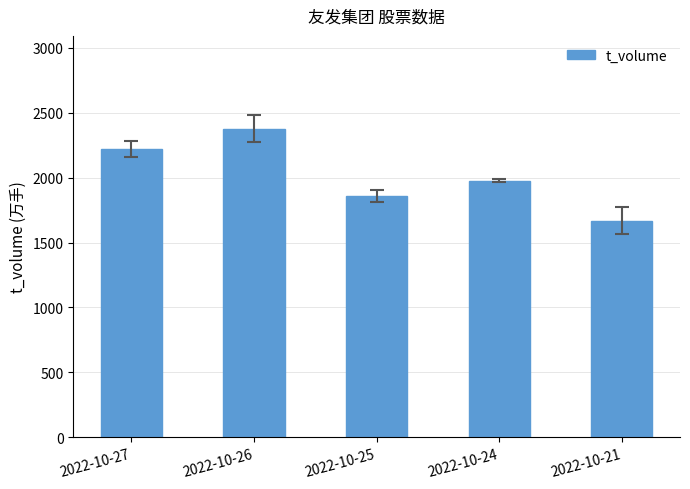

At which label does the data first exceed 1978?

2022-10-27